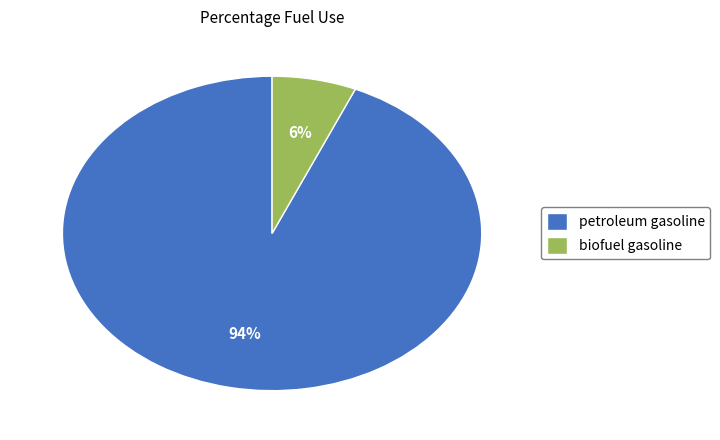

Which slice is the largest?

petroleum gasoline